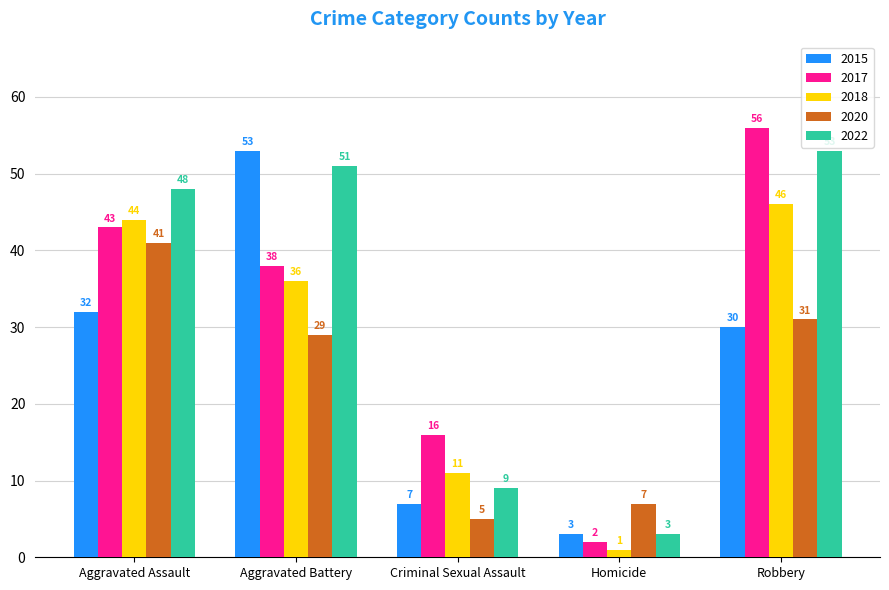

At which label does 2015 reach its minimum?

Homicide